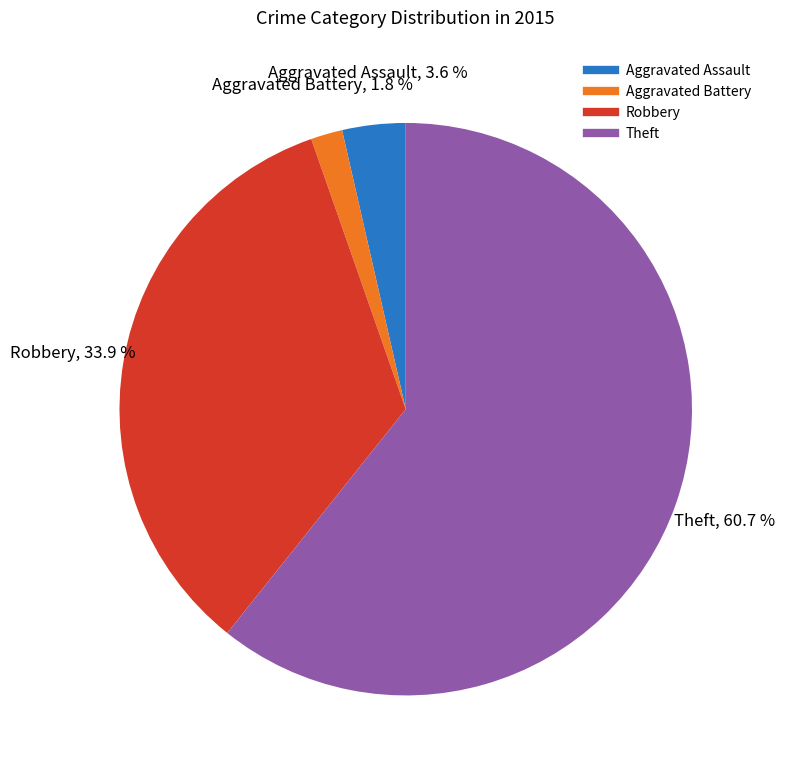

Is there a majority slice in this chart?

Yes